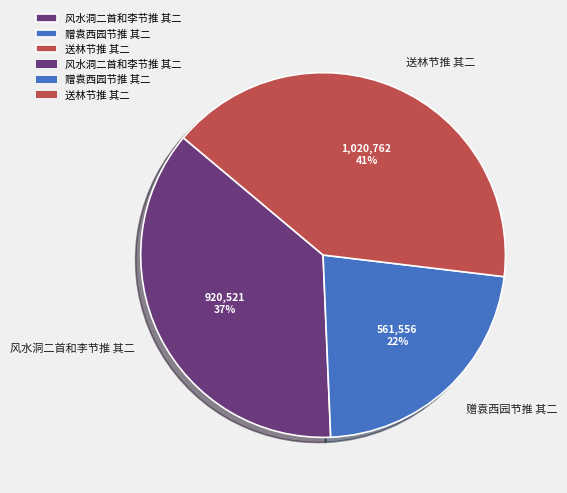

Between 送林节推 其二 and 赠袁西园节推 其二, which is larger?

送林节推 其二